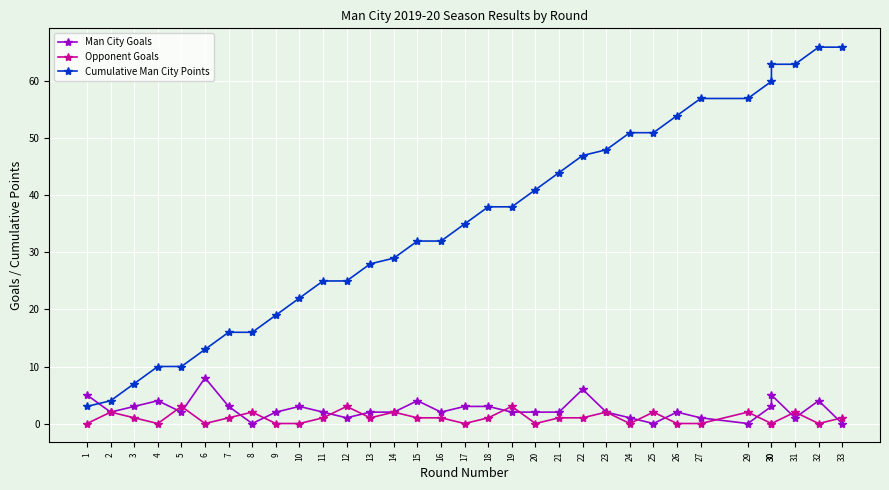

Which category has the highest value in the Opponent Goals series?

5